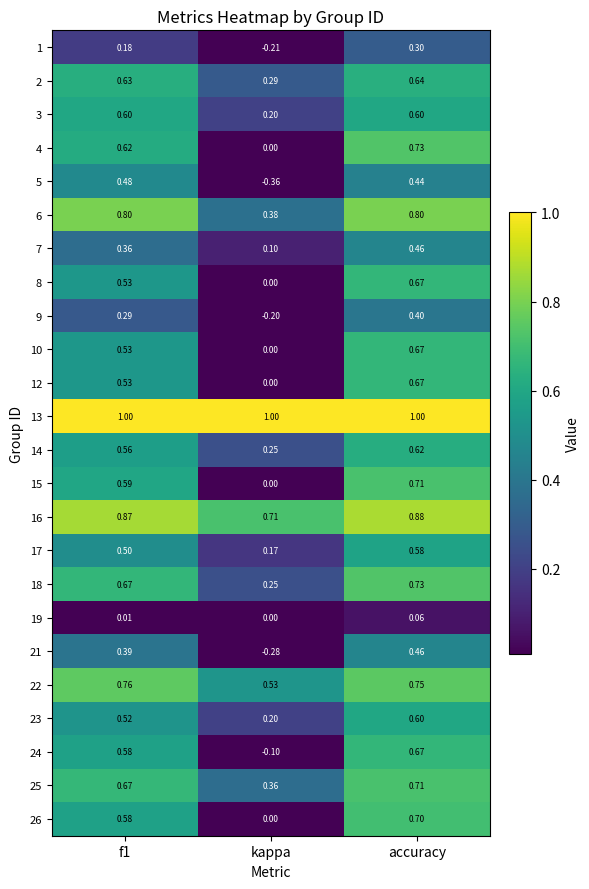

Between kappa and accuracy, which is larger?

accuracy